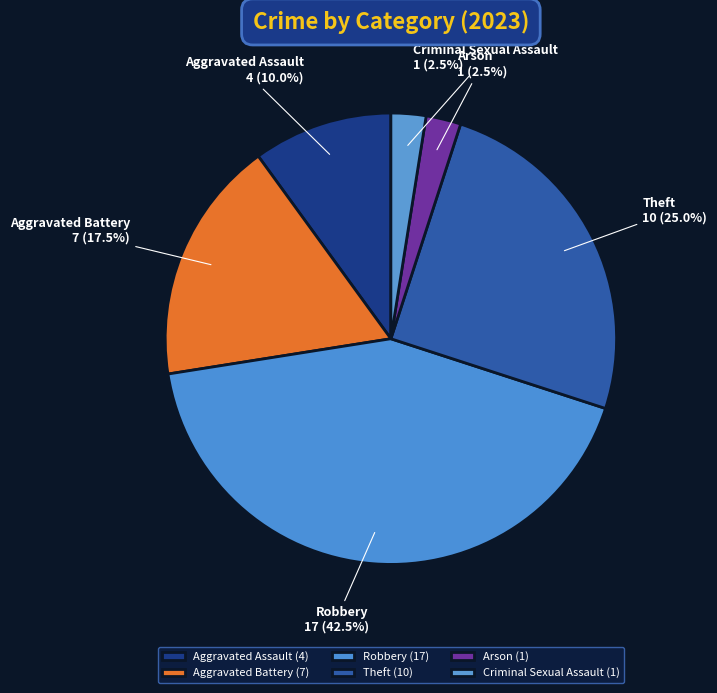

Is there any slice that represents more than half of the pie?

No